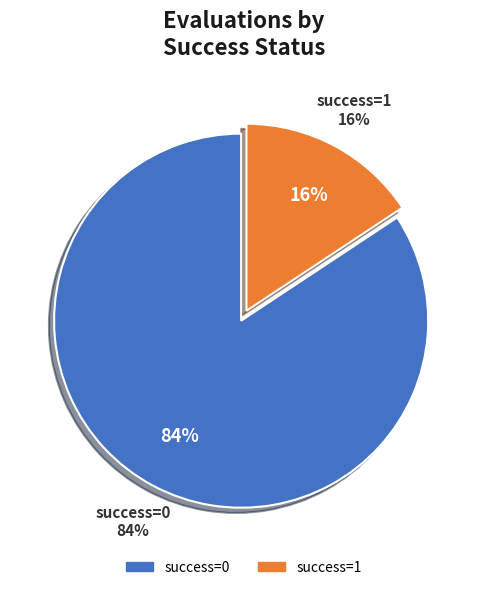

Approximately how many times larger is the value at success=1 compared to success=0?

0.2